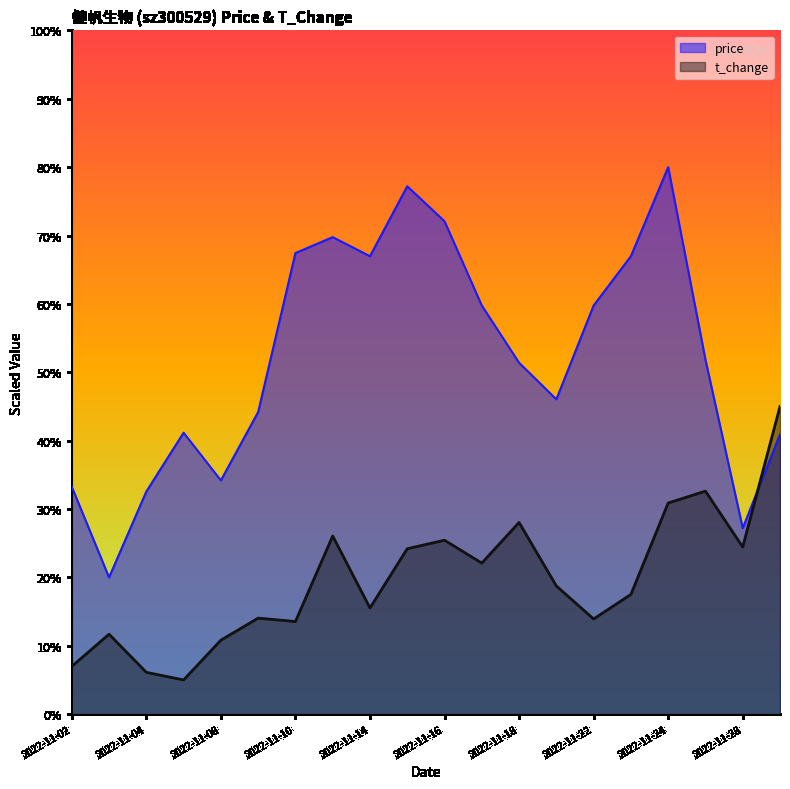

In t_change, how many points are lower than both neighbors (excluding endpoints)?

6